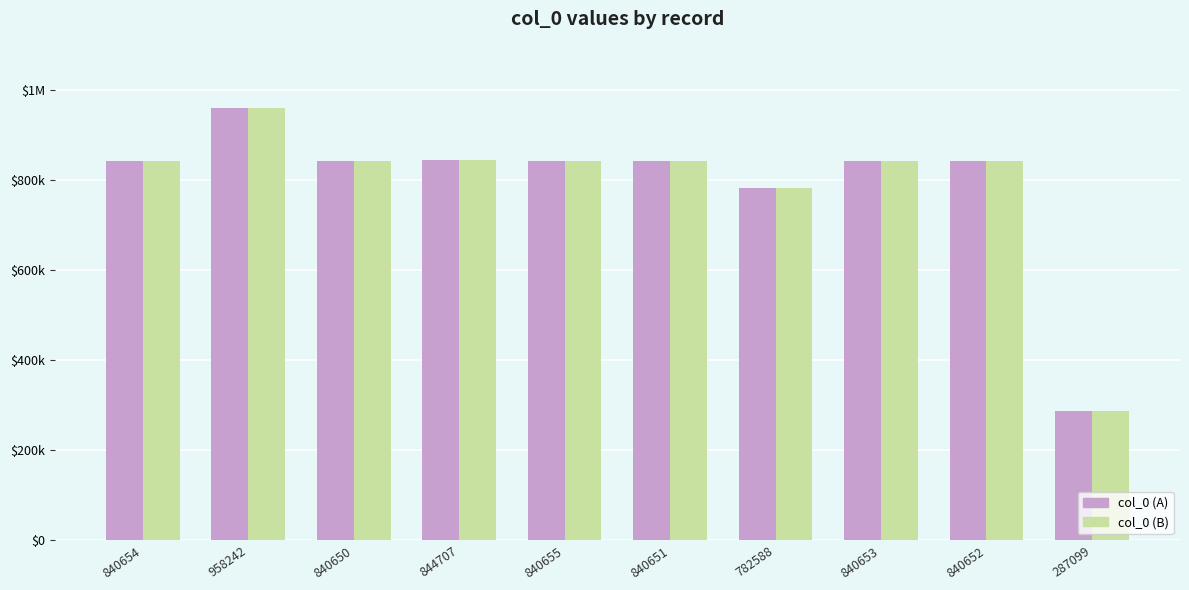

Are the bars grouped side by side (vs. stacked)?

Yes